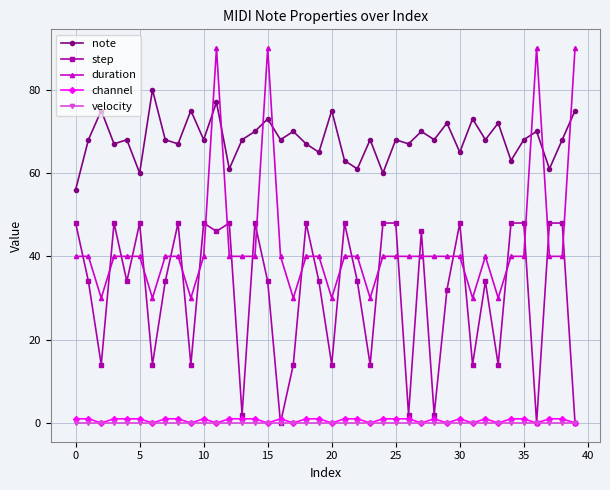

What is the minimum value for note?

56